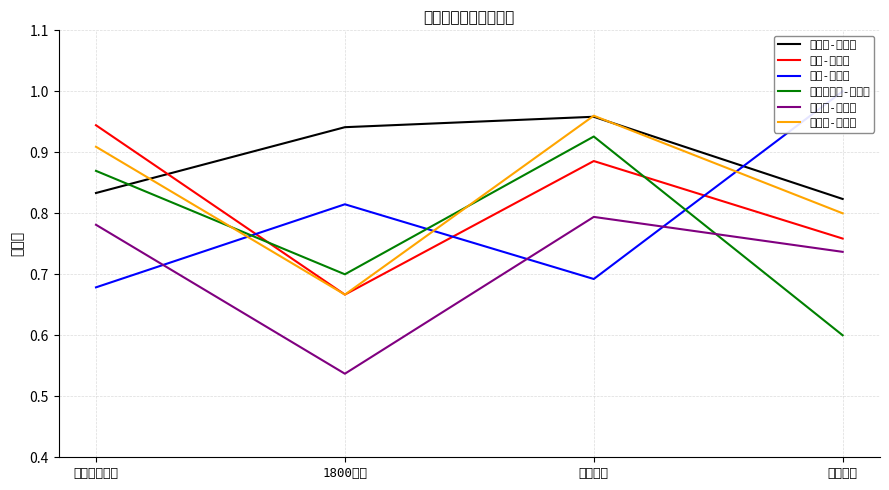

Reading left to right, transcribe all the data shown in this chart.

行列式-正确率: 复习全书基础=0.8	1800基础=0.9	张宇基础=1.0	张宇强化=0.8
矩阵-正确率: 复习全书基础=0.9	1800基础=0.7	张宇基础=0.9	张宇强化=0.8
向量-正确率: 复习全书基础=0.7	1800基础=0.8	张宇基础=0.7	张宇强化=1.0
线性方程组-正确率: 复习全书基础=0.9	1800基础=0.7	张宇基础=0.9	张宇强化=0.6
特征值-正确率: 复习全书基础=0.8	1800基础=0.5	张宇基础=0.8	张宇强化=0.7
二次型-正确率: 复习全书基础=0.9	1800基础=0.7	张宇基础=1.0	张宇强化=0.8